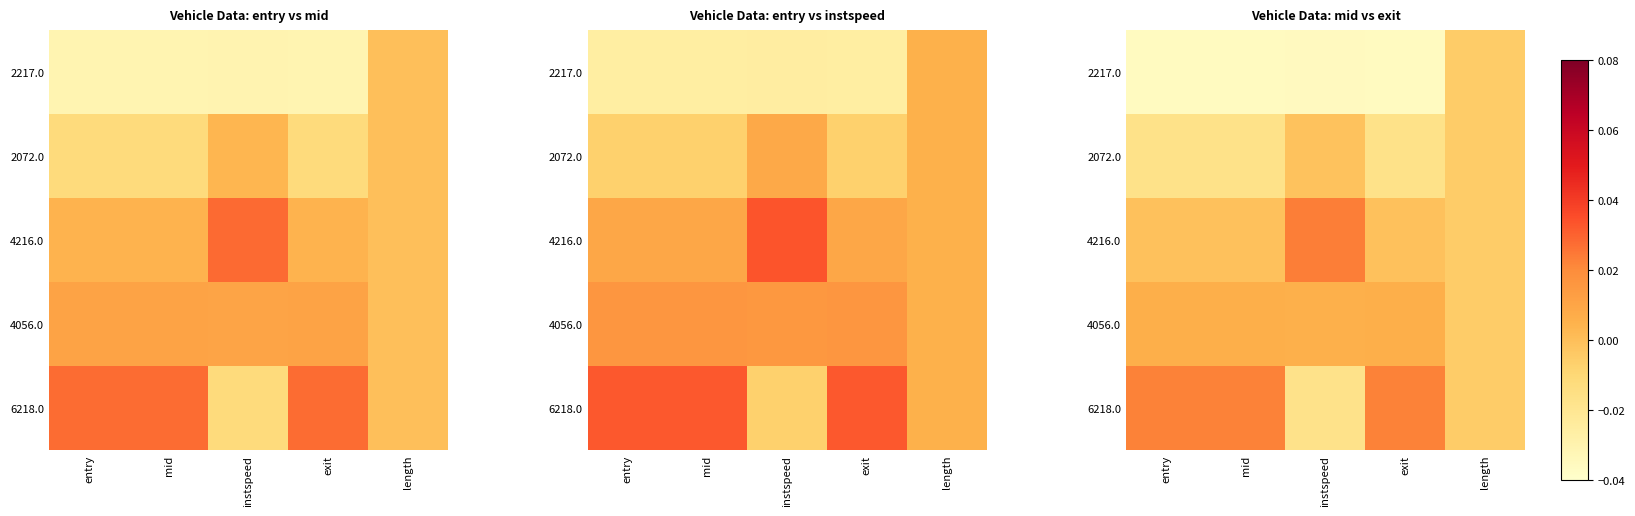

Is the value of 2217.0 at exit greater than the value of 4216.0 at mid?

No